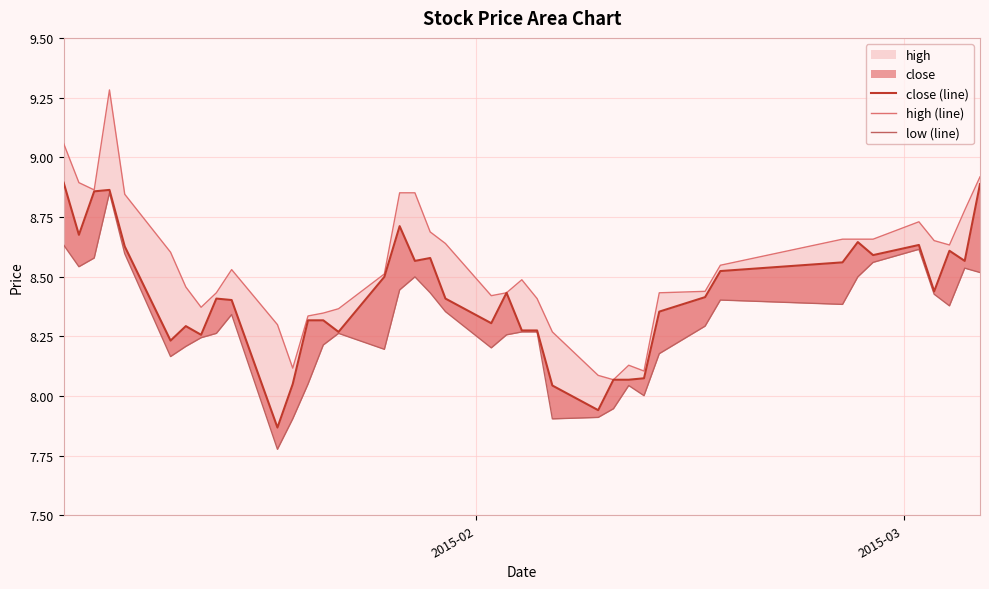

Does the chart display data point markers on the line(s)?

No